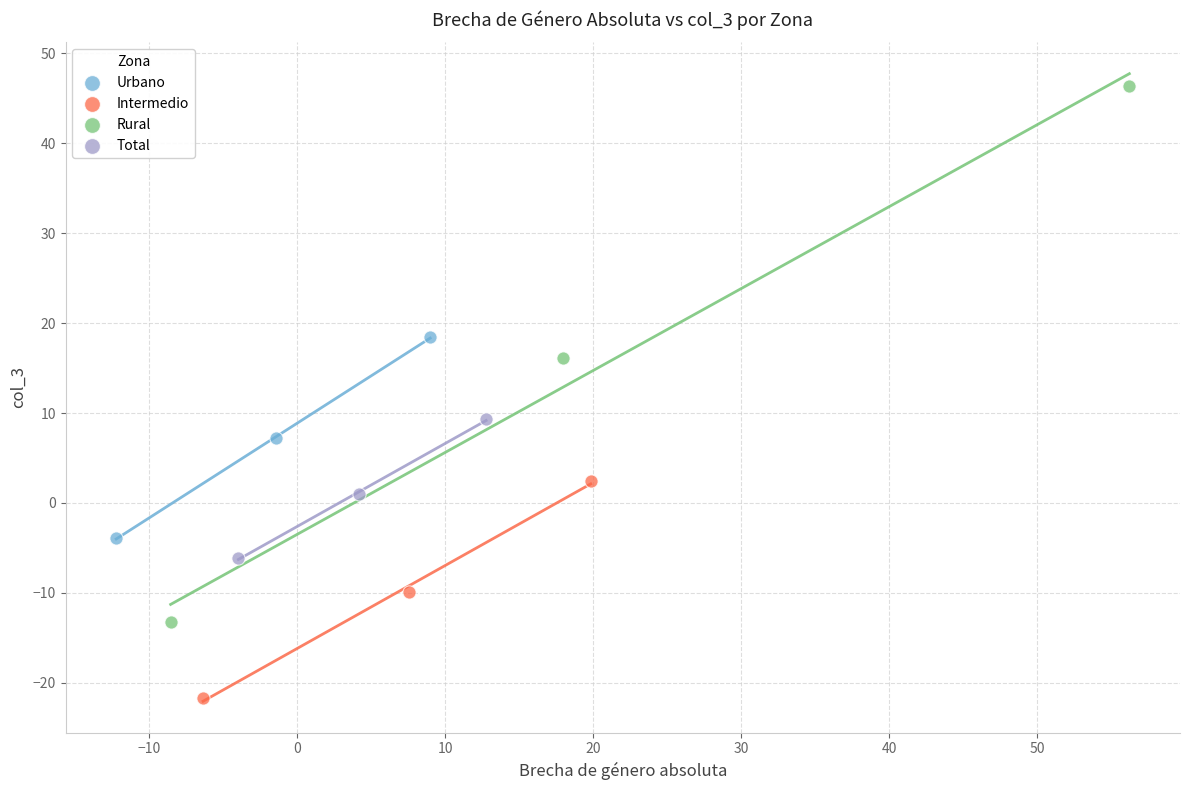

What are all the series names shown in the legend?

Urbano, Intermedio, Rural, Total